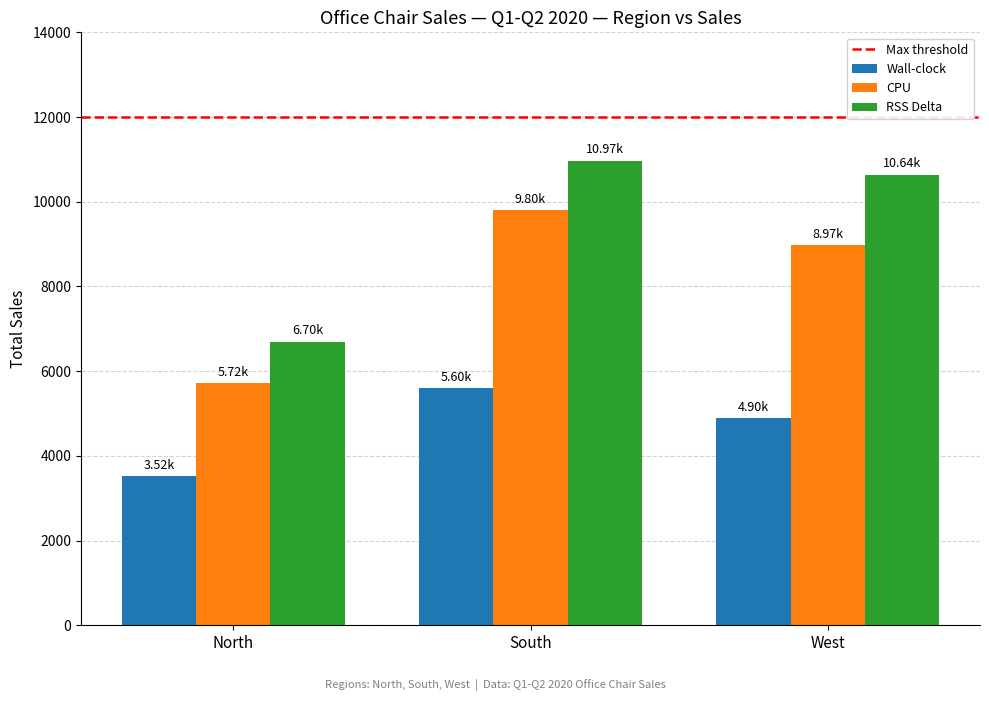

How many data points in CPU are less than 8968?

1